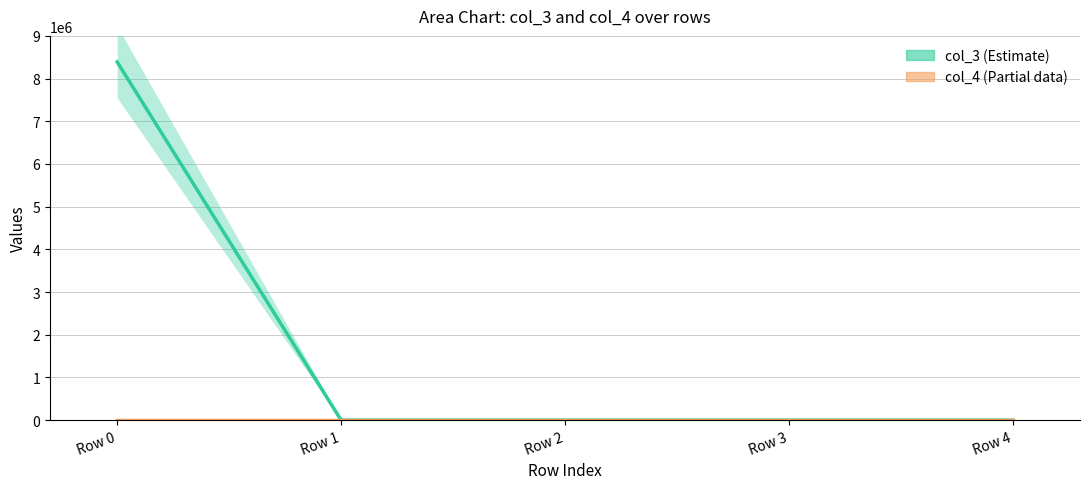

At how many categories does at least one series exceed 1176819?

1